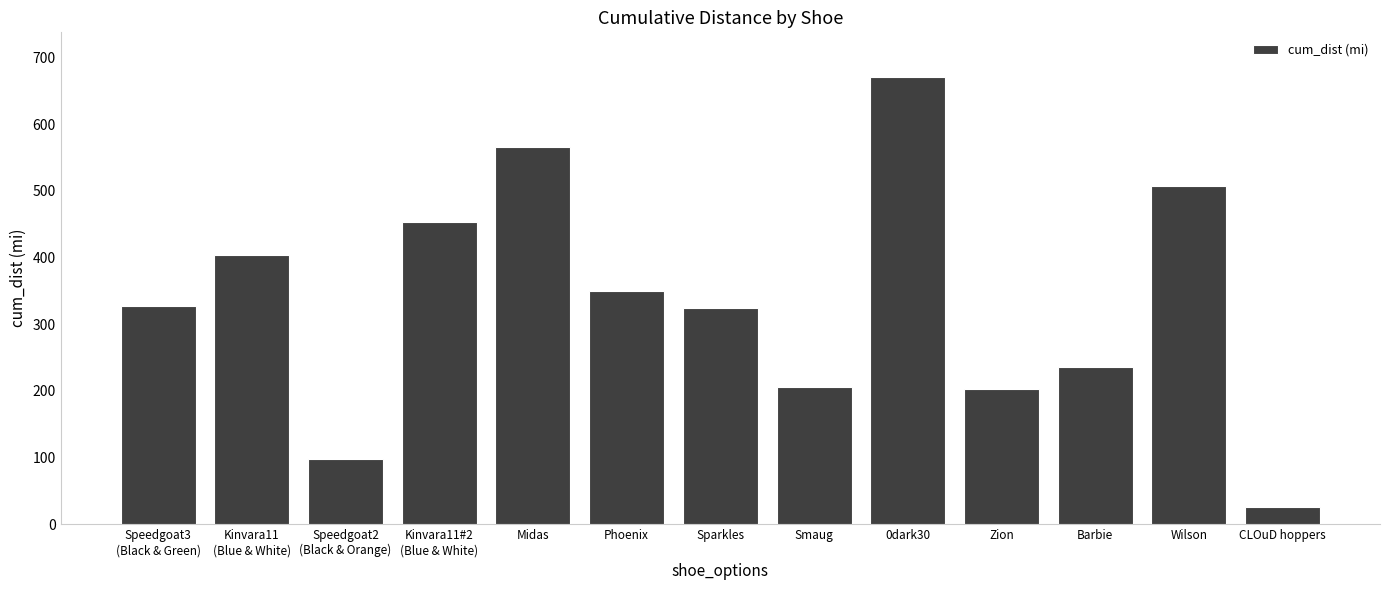

Is it true that the value at Smaug is 206.5?

True